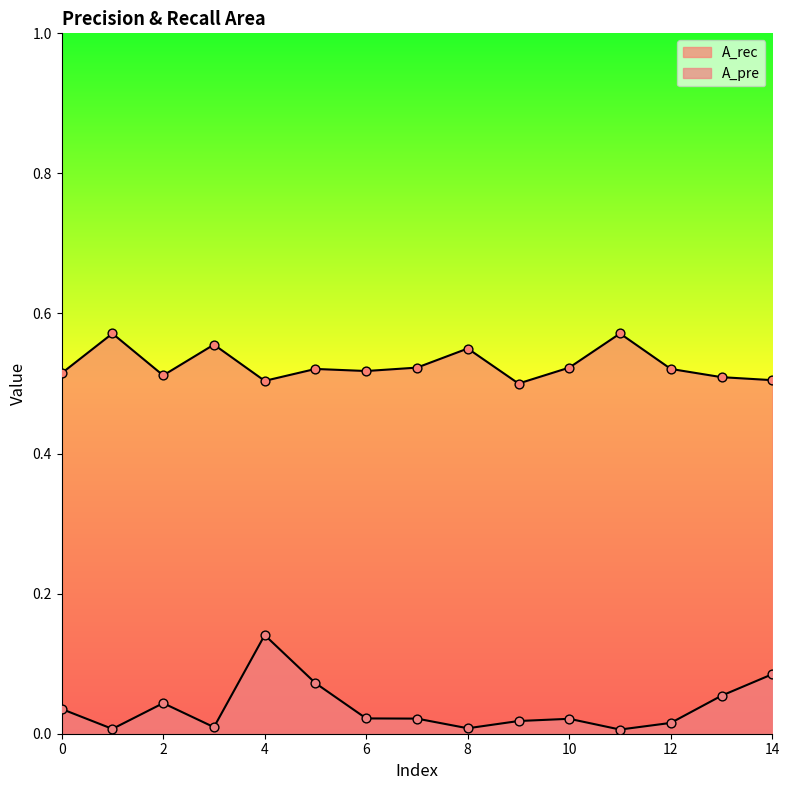

What is the total value across all series at 1?

0.6